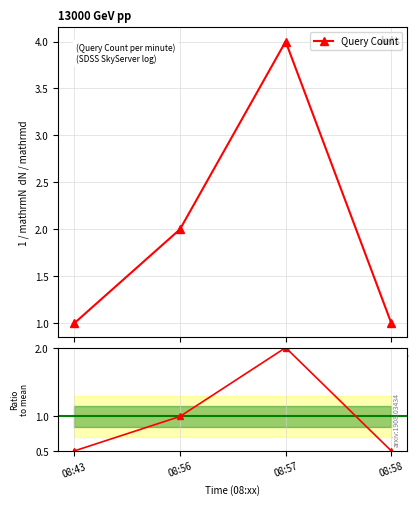

Is it true that Ratio to mean equals 0.5 at 08:58?

True